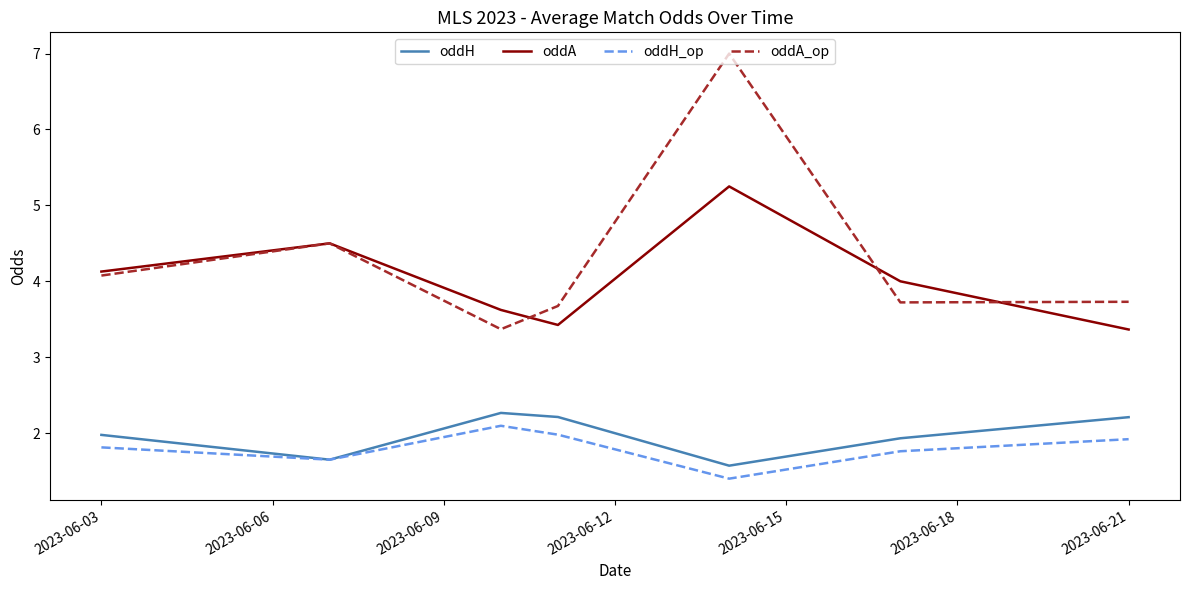

What is the minimum value shown in the chart?

1.4